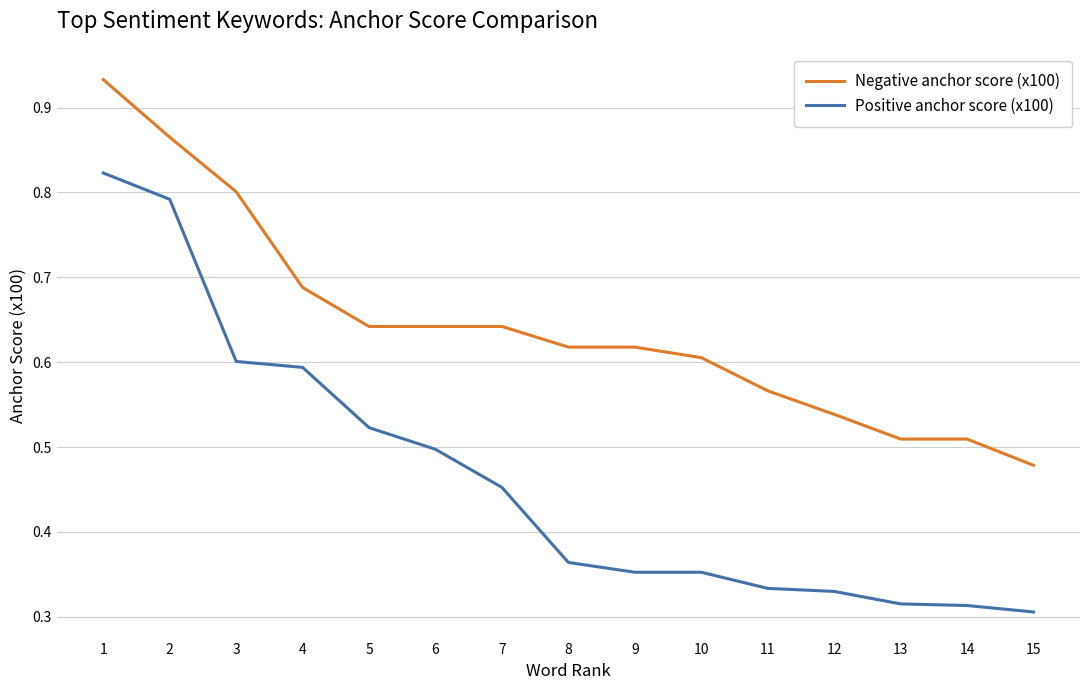

Which series has the largest total across all categories?

Negative anchor score (x100)